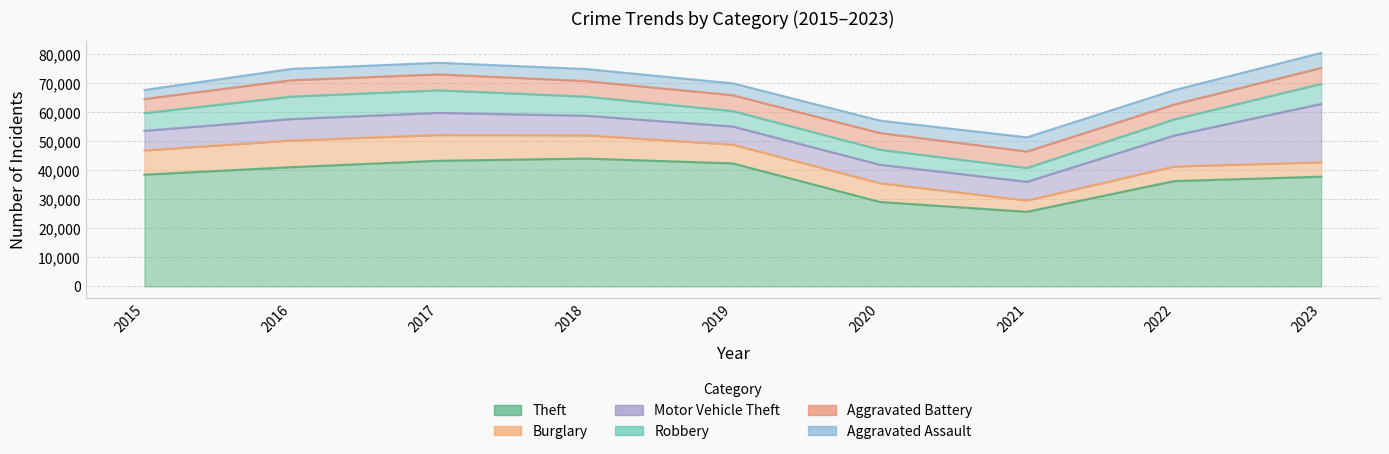

How many interior local valleys does the Robbery series have?

1